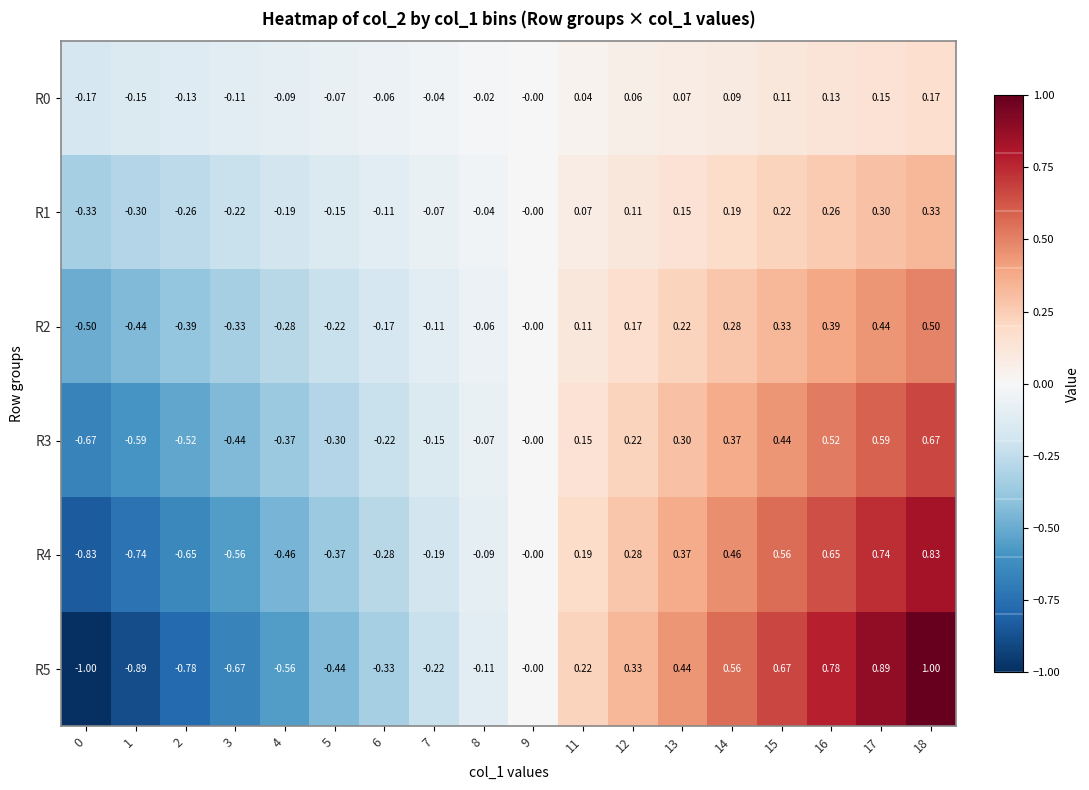

Is the value of R3 at 13 greater than the value of R2 at 7?

Yes